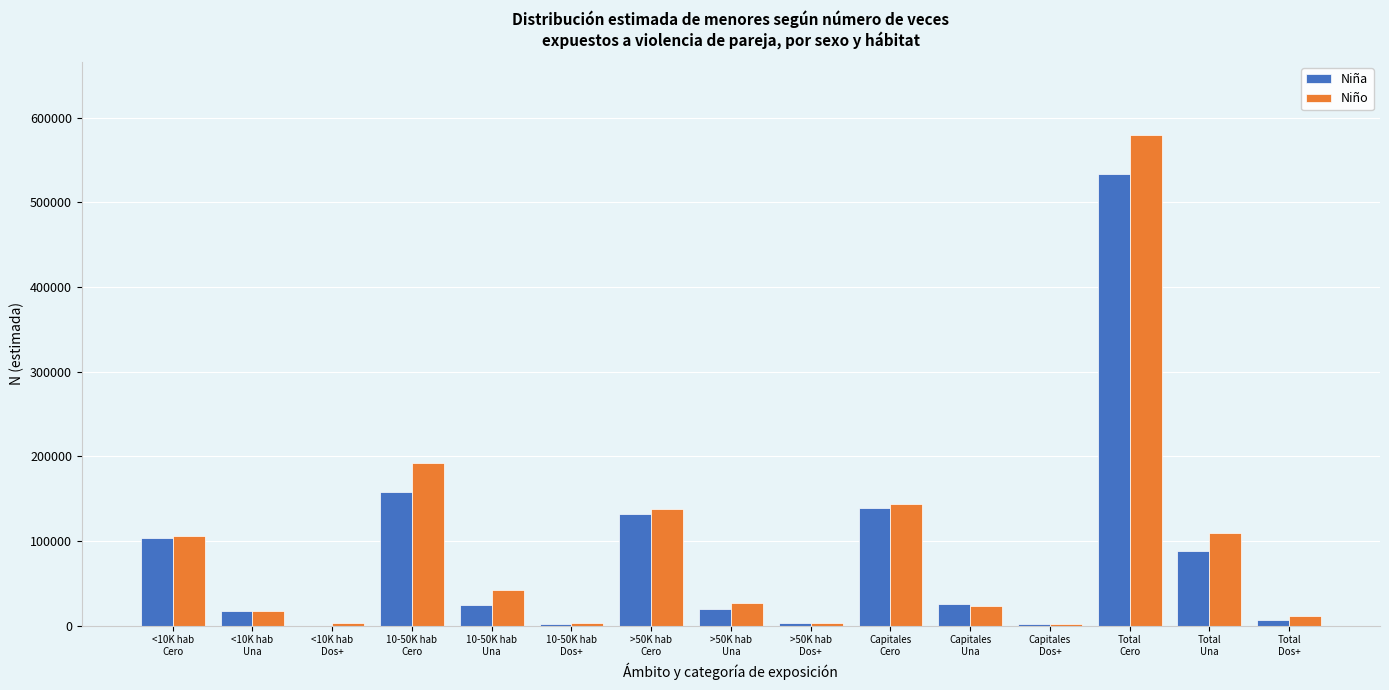

What is the maximum value shown in the chart?

579107